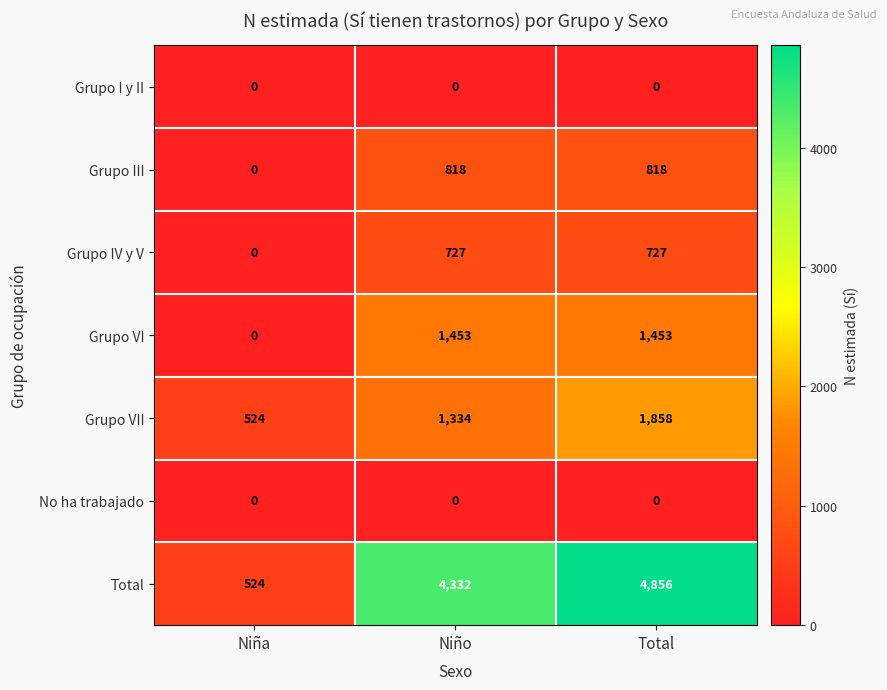

What is the difference between the Grupo VI values at Niña and Niño?

1453